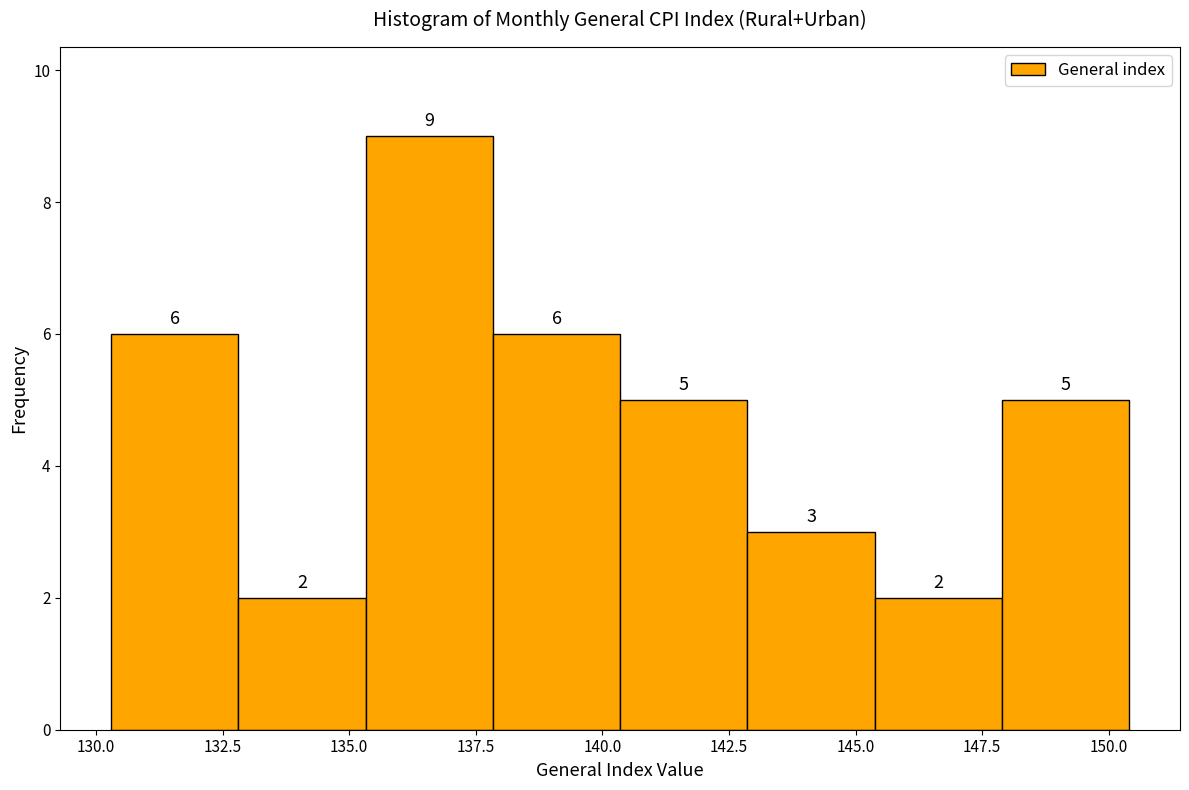

Reading left to right, transcribe this chart: for each bar, give the range it covers on the x-axis and its height. The bar edges are not printed on the chart, so give them approximately, as read against the axis.

130.5 to 133.0: 6
133.0 to 135.5: 2
135.5 to 138.0: 9
138.0 to 140.5: 6
140.5 to 143.0: 5
143.0 to 145.5: 3
145.5 to 148.0: 2
148.0 to 150.5: 5